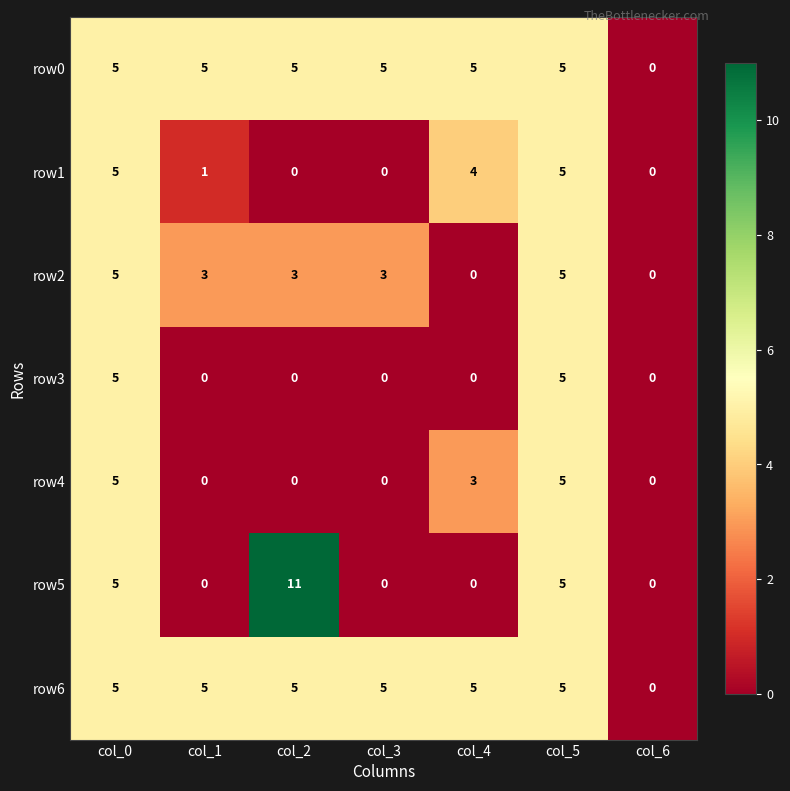

What is the average value of the row5 series?

3